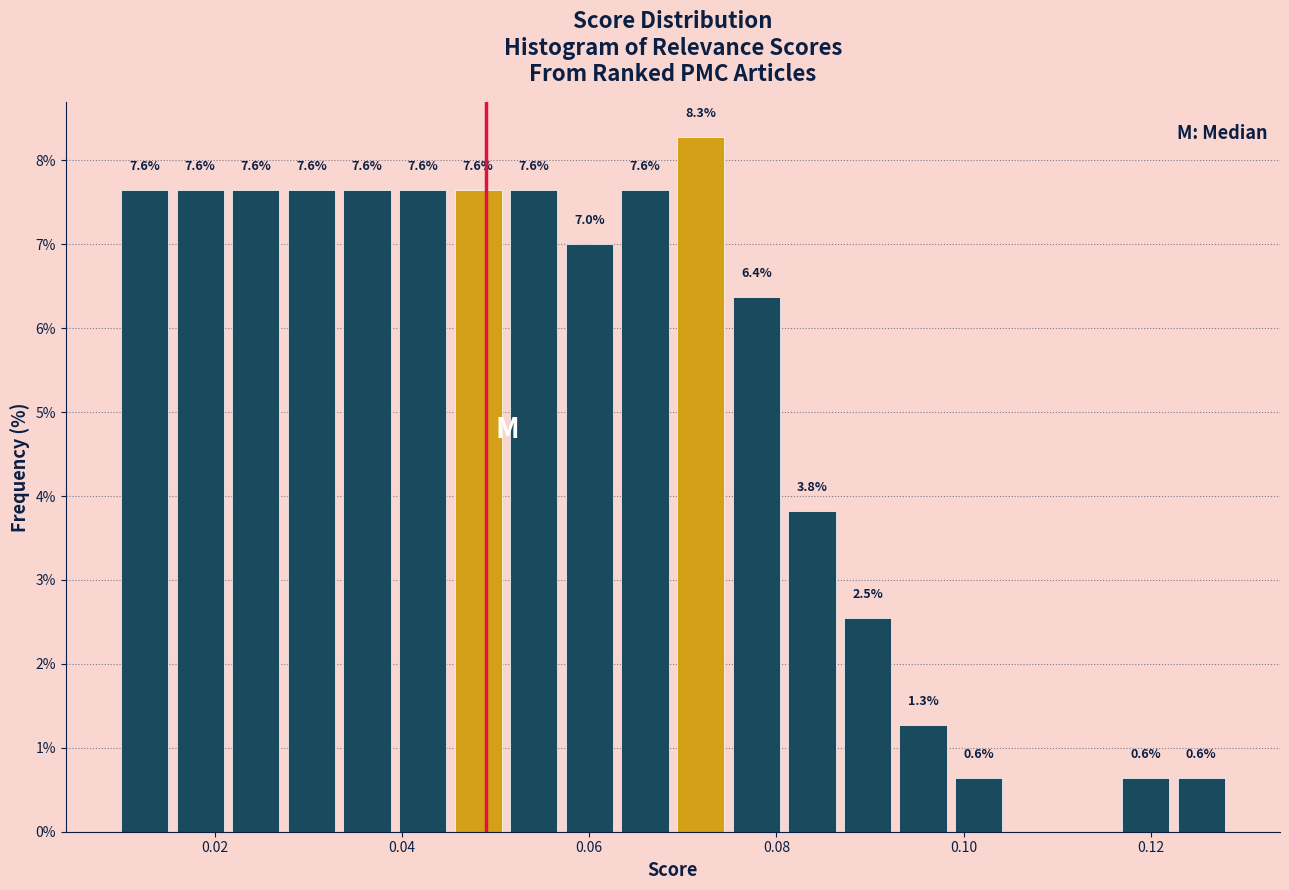

Read against the x-axis, roughly where is the centre of the tallest bar?

0.072